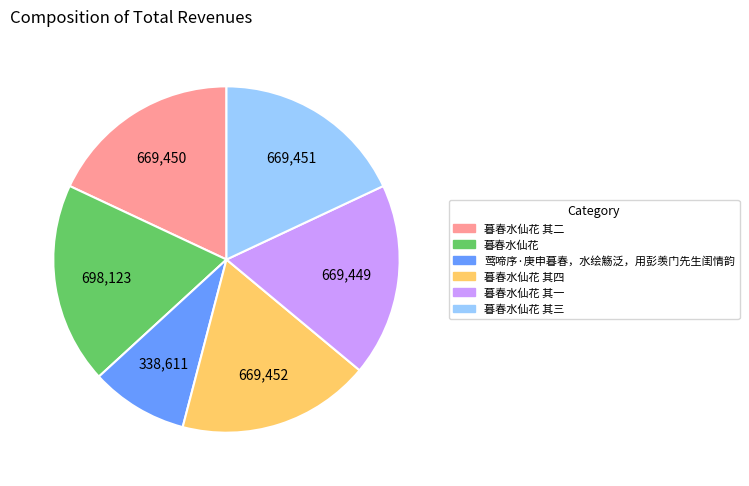

Does any single category account for the majority?

No